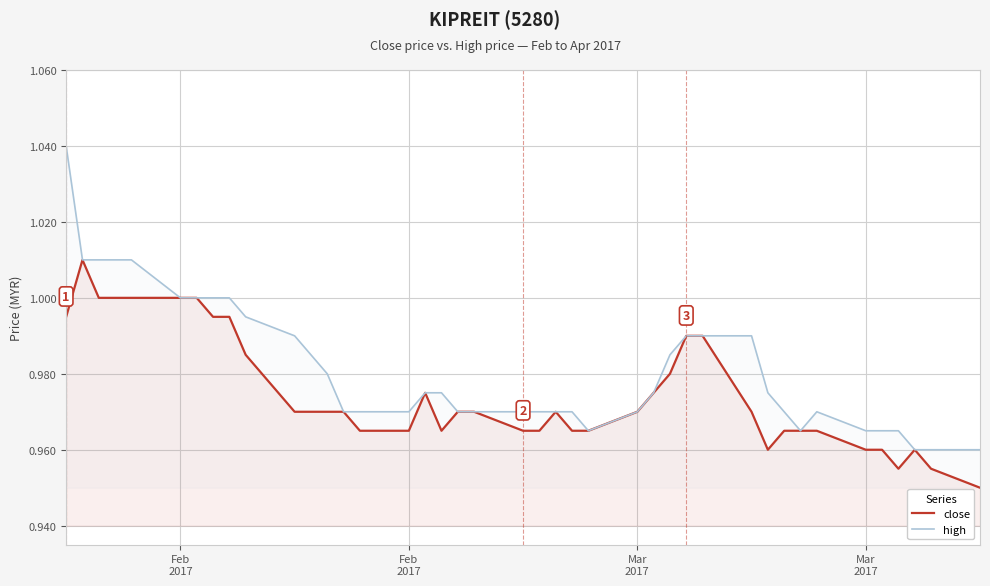

At which category is the sum across all series the highest?

Feb
2017